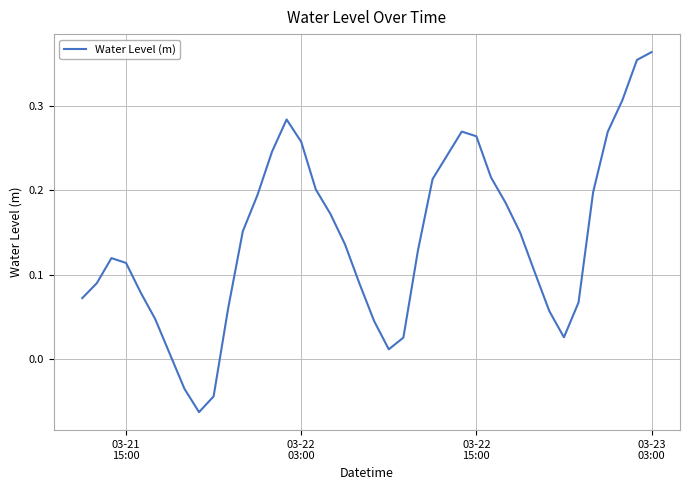

What is the sum of all values?

5.7